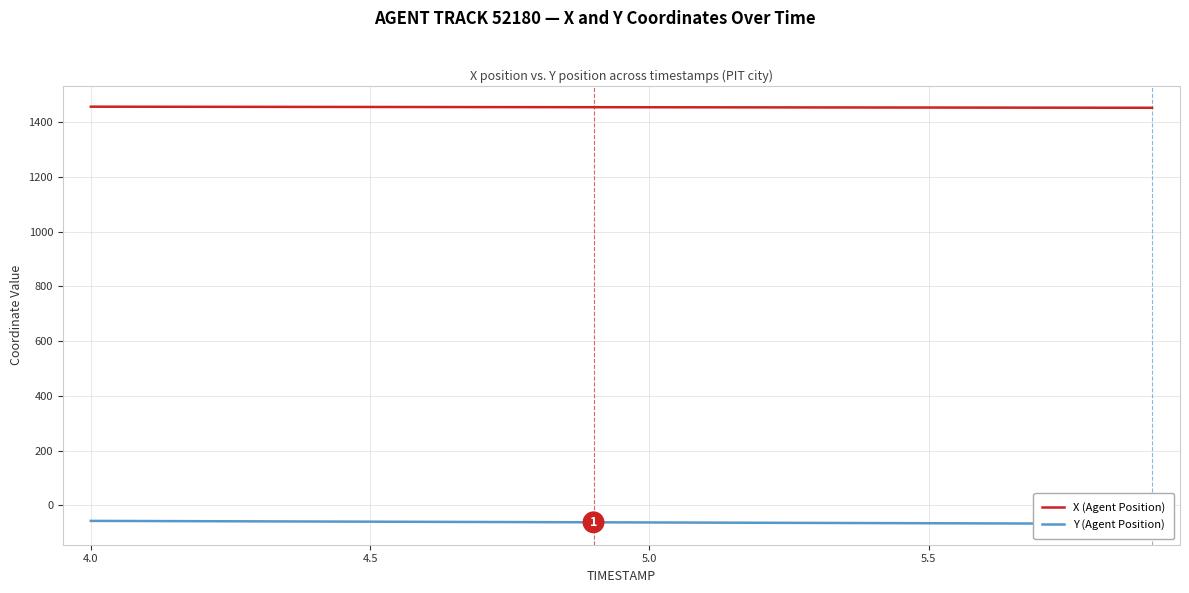

What is the highest value of the X (Agent Position) series?

1456.7